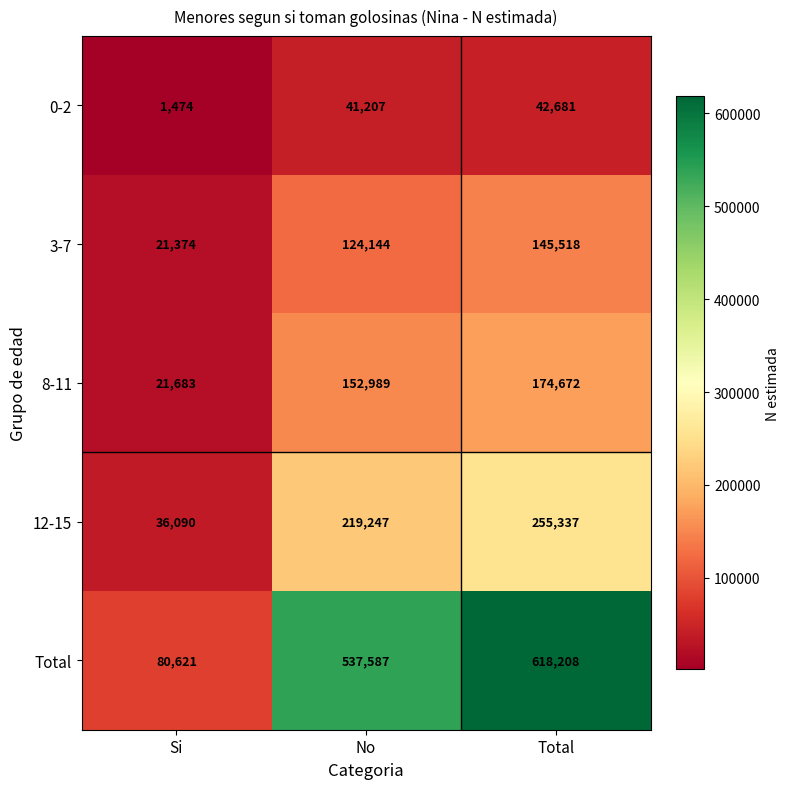

The Total series shows 827081 at No. True or false?

False